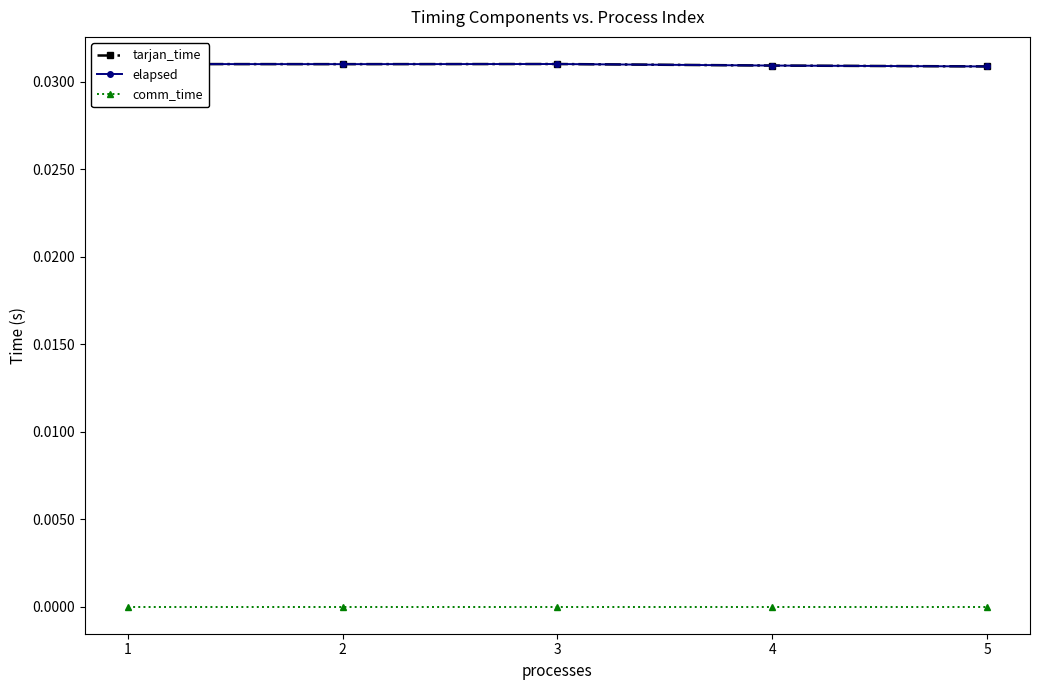

How many lines are shown in the chart?

3